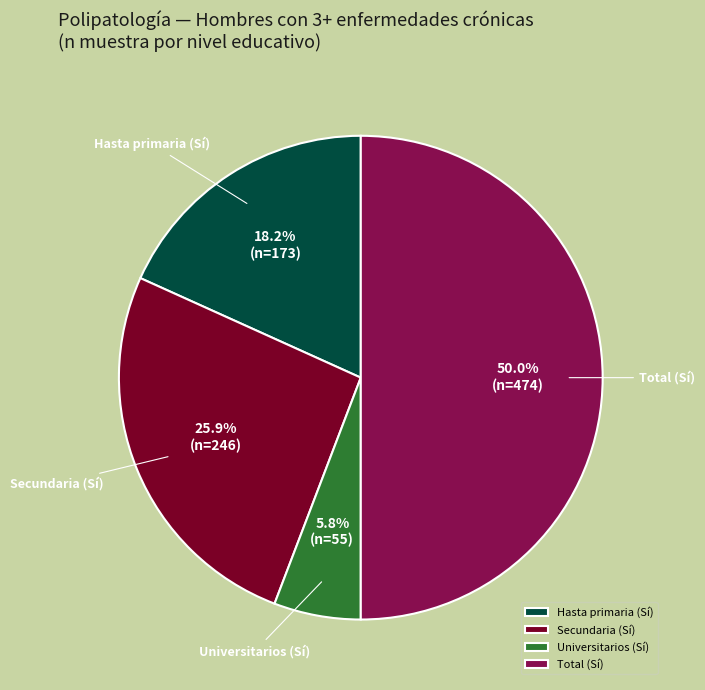

Count the number of slices in the pie.

4